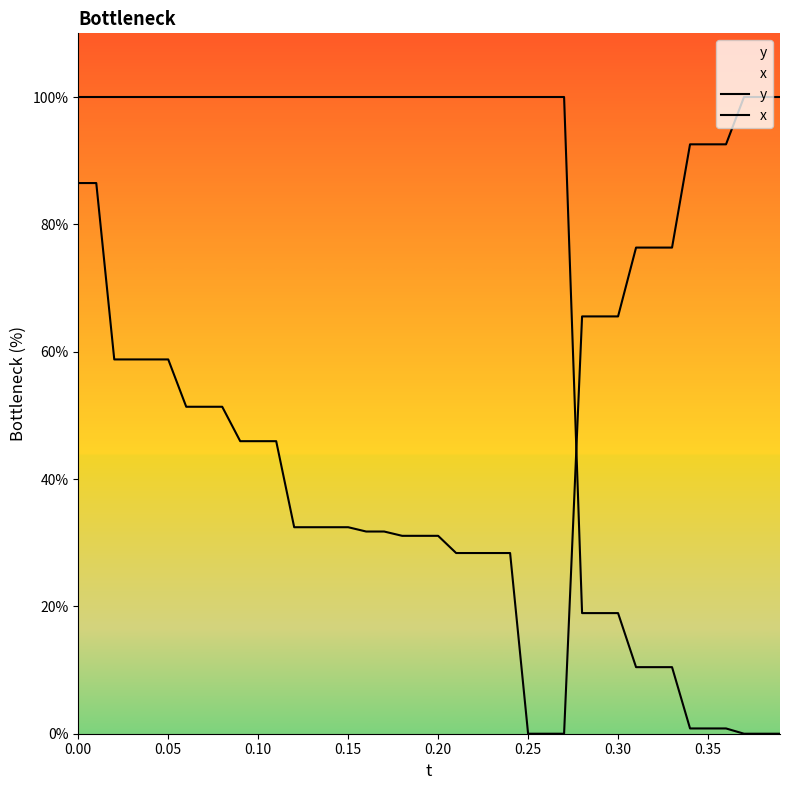

True or false: x and y intersect in this chart.

True